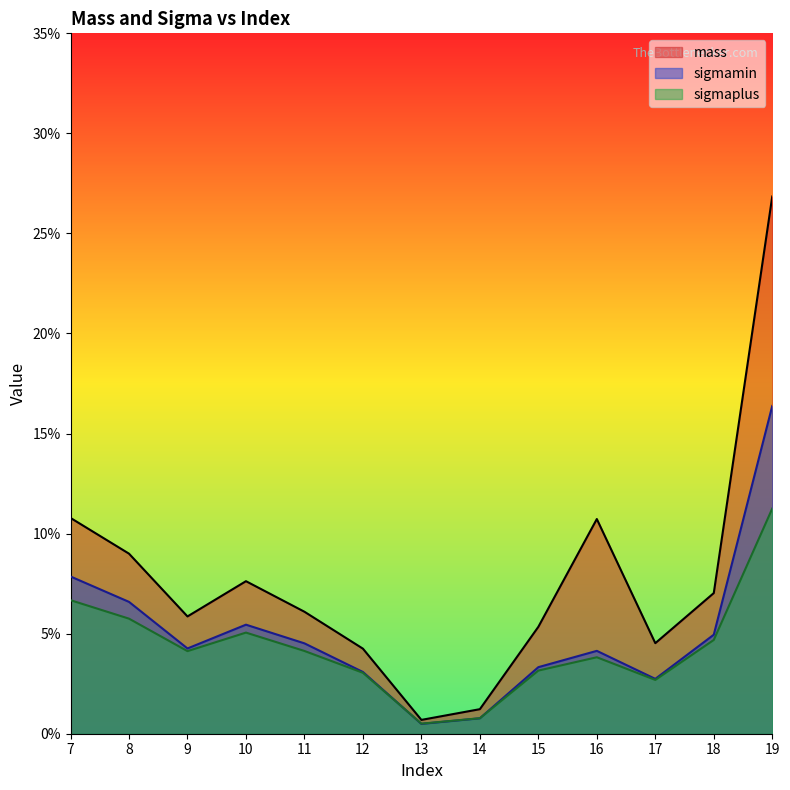

At which label is mass closest to 0?

13